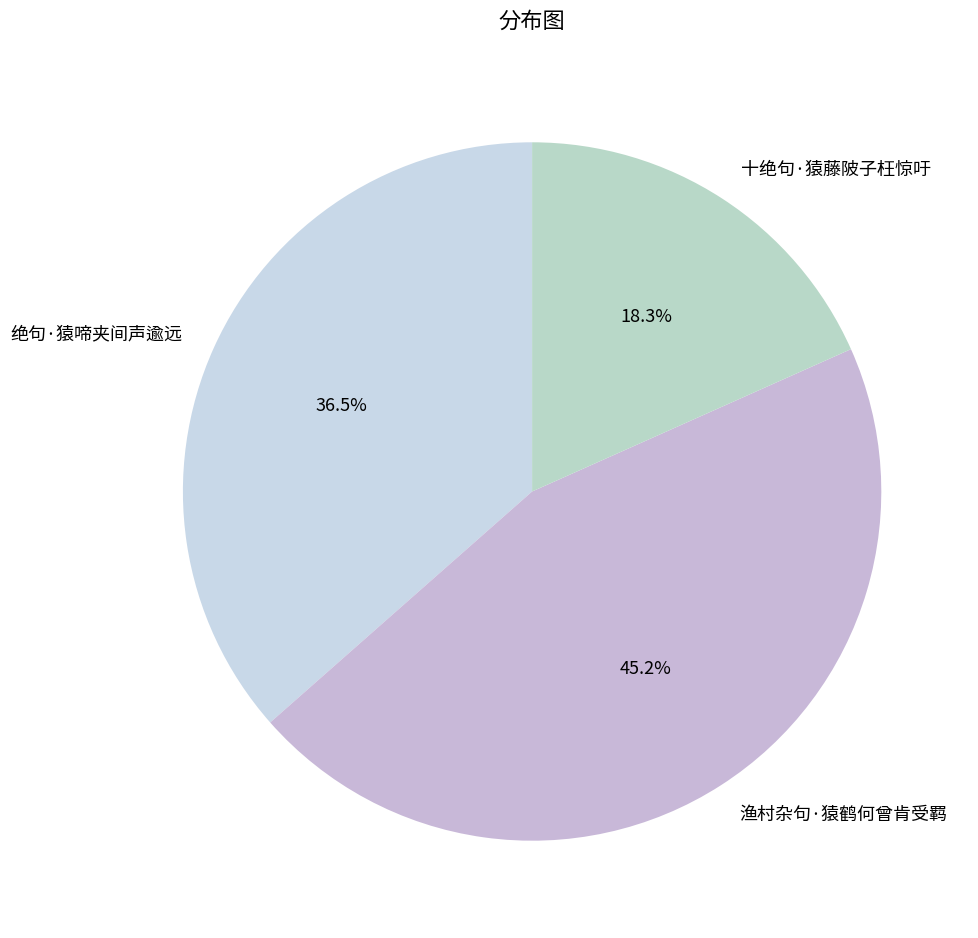

What is the smallest slice in the pie chart?

十绝句·猿藤陂子枉惊吁